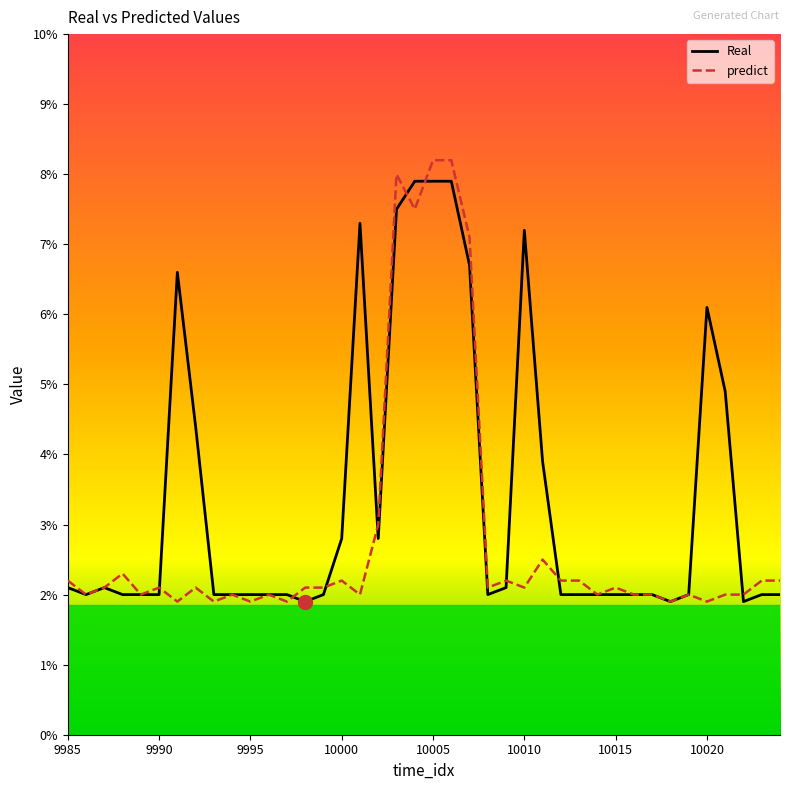

Which series has the largest total across all categories?

Real